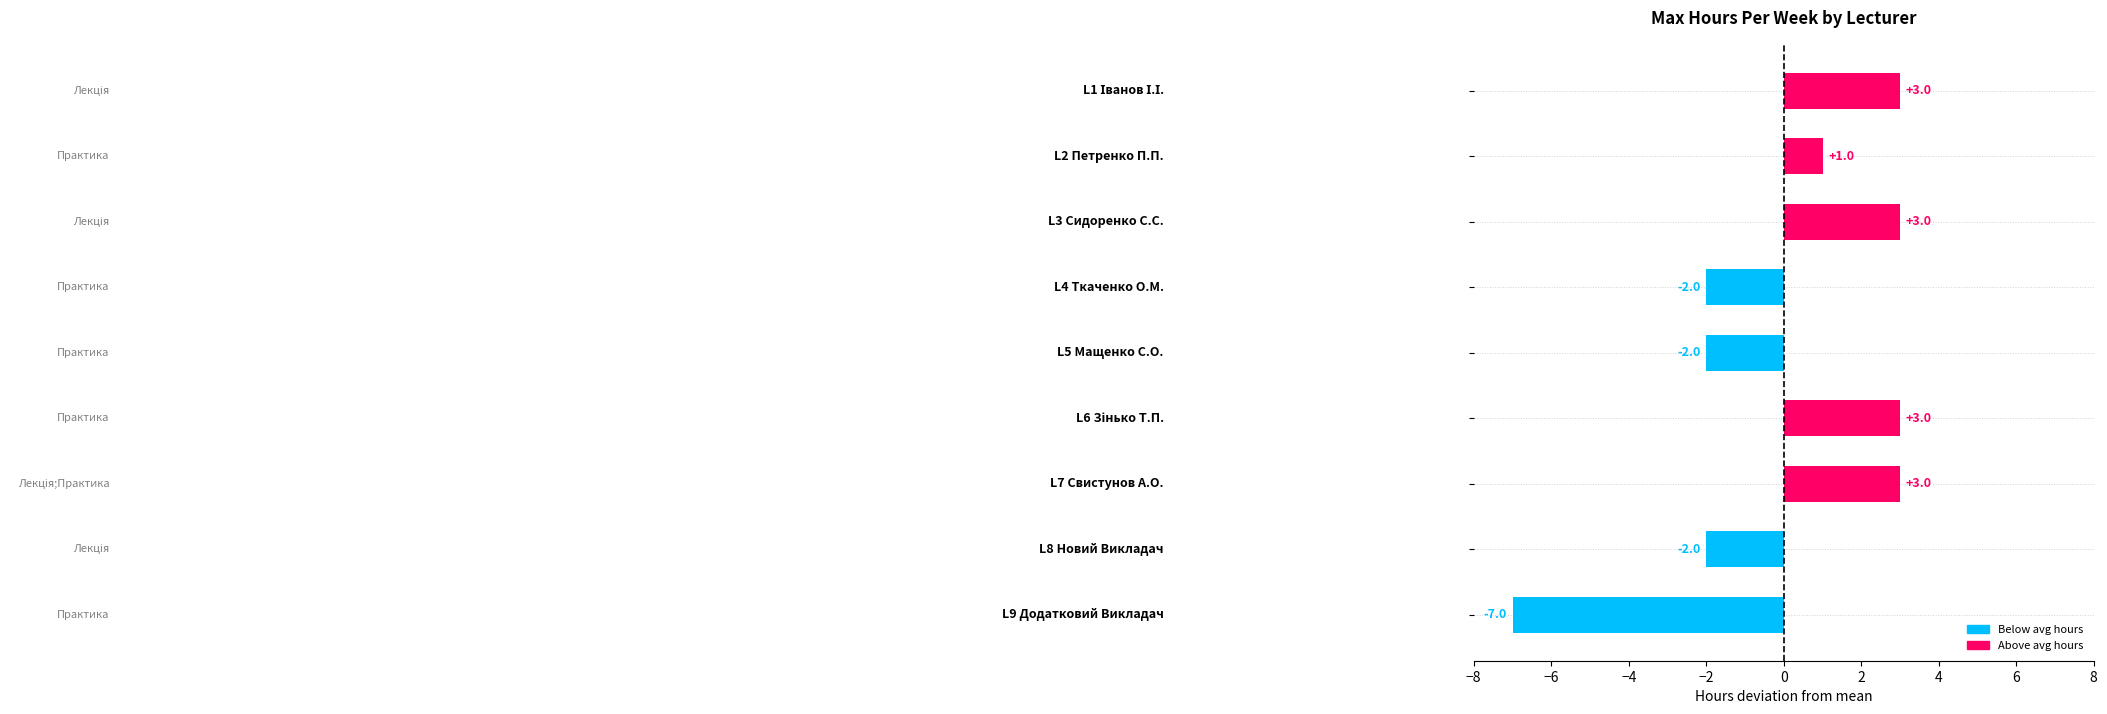

Count the values in the range -2 to 3.

8